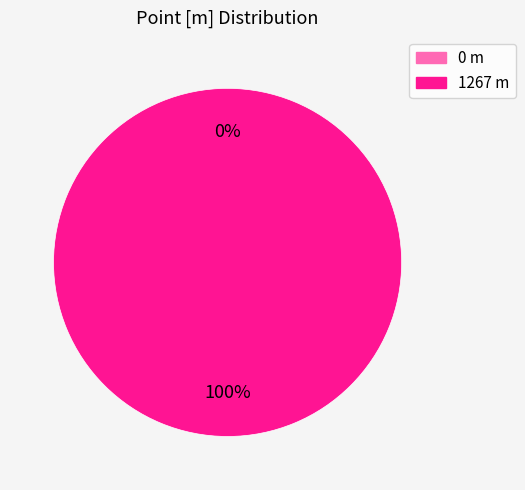

Rank the categories by value from lowest to highest.

0, 1267